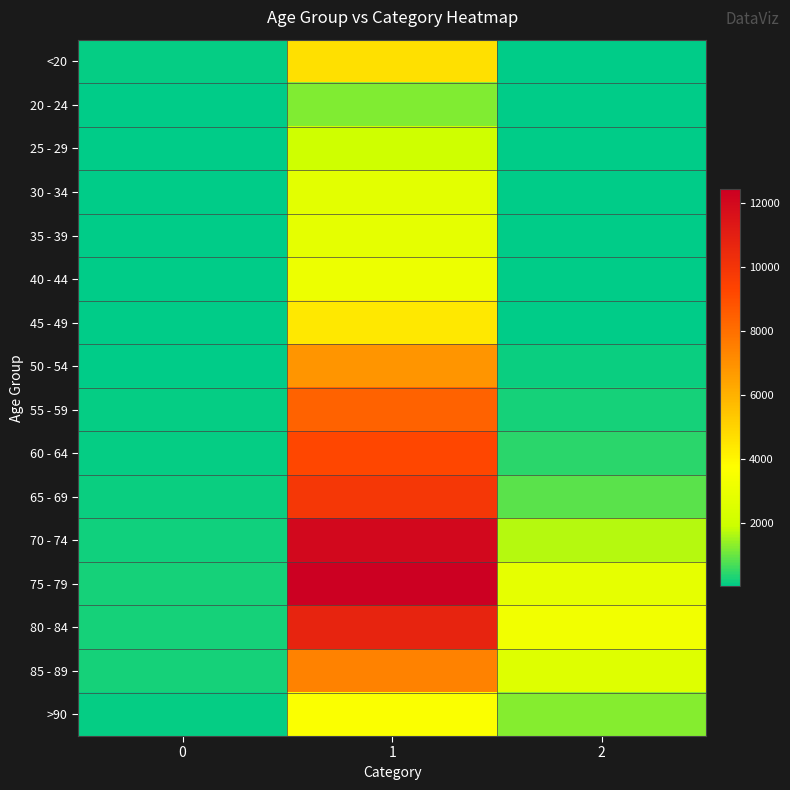

At how many categories does at least one series exceed 1091?

2